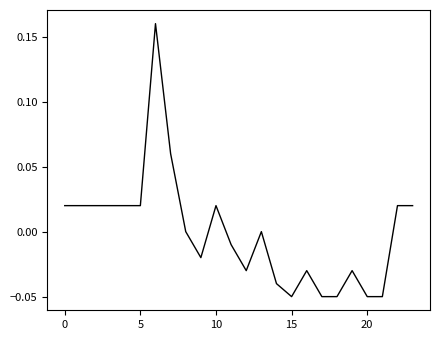

Does the chart have visible grid lines?

No